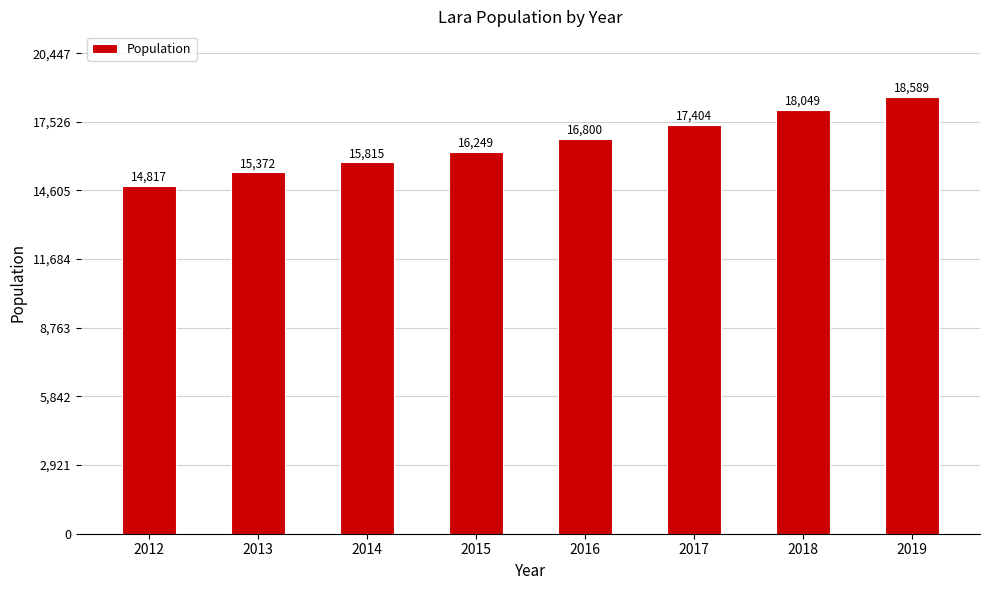

Approximately how many times larger is the value at 2014 compared to 2017?

0.9